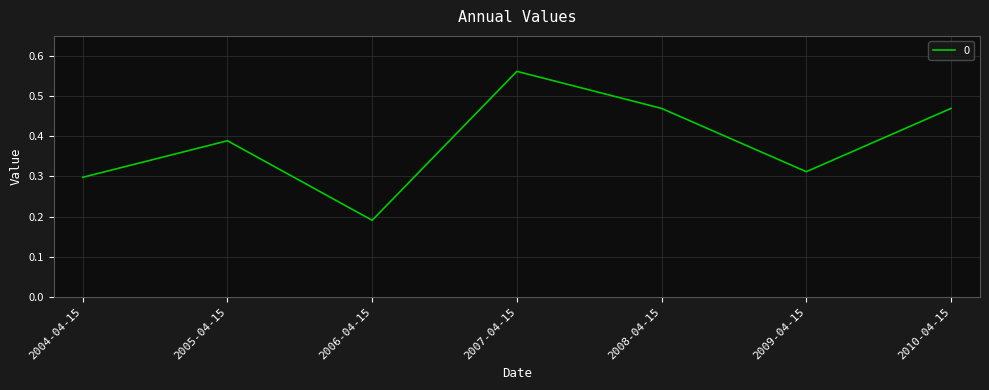

What position from the right is 2009-04-15?

2